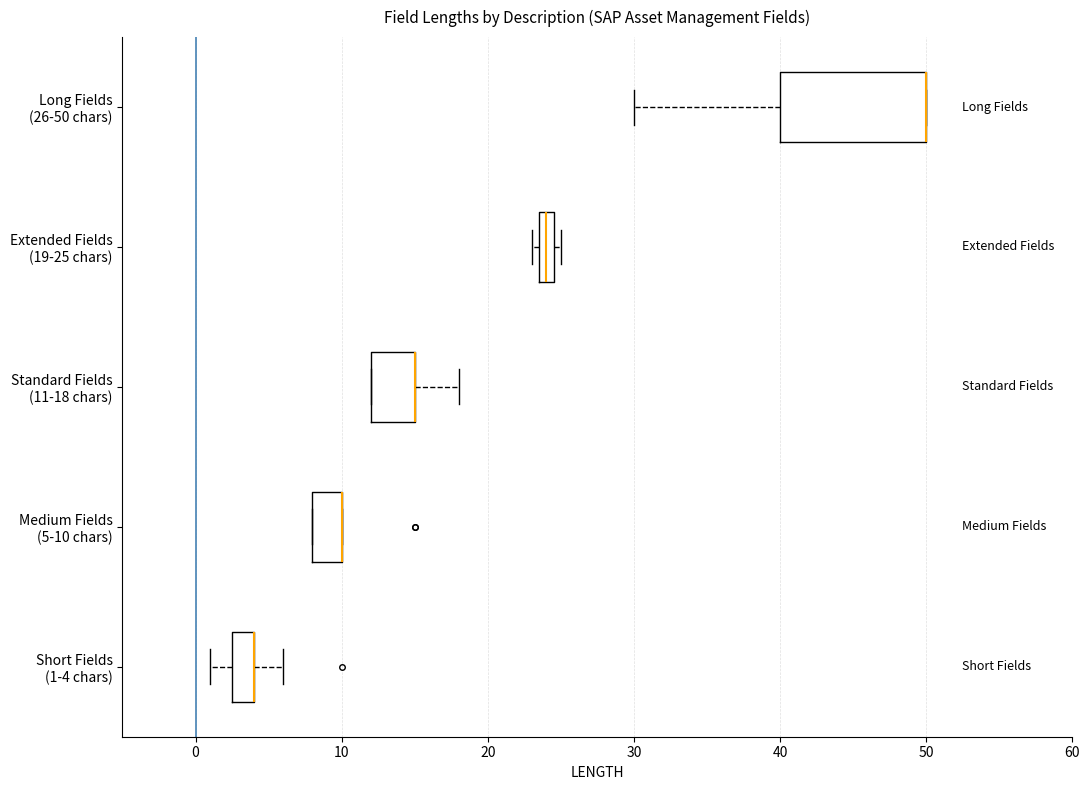

Where is the right edge of the box for Long Fields (26-50 chars) on the x-axis? The values are not printed on the chart, so give them approximately, as read against the axis.

50